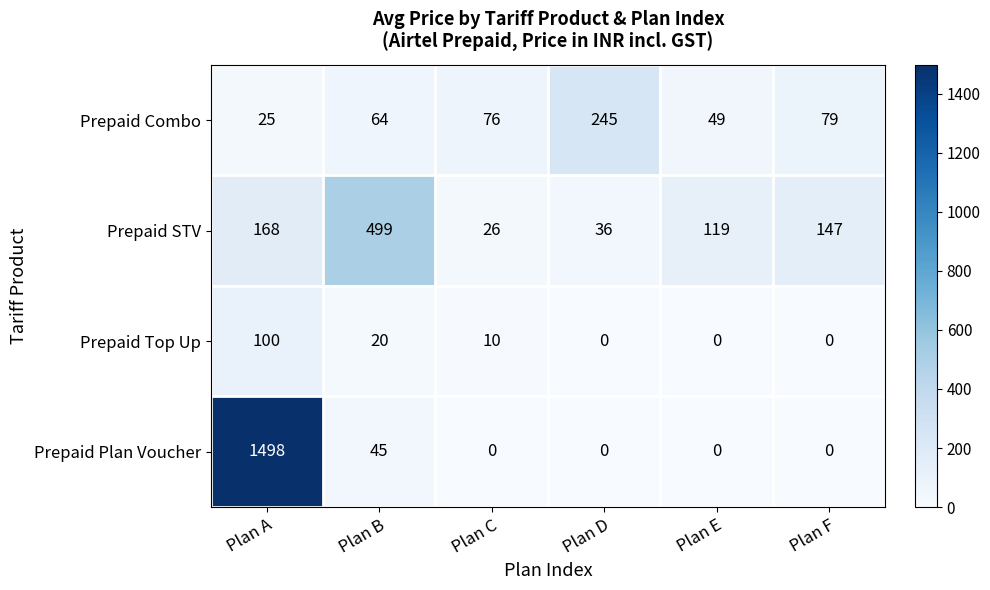

Which series has the largest range (max minus min)?

Prepaid Plan Voucher